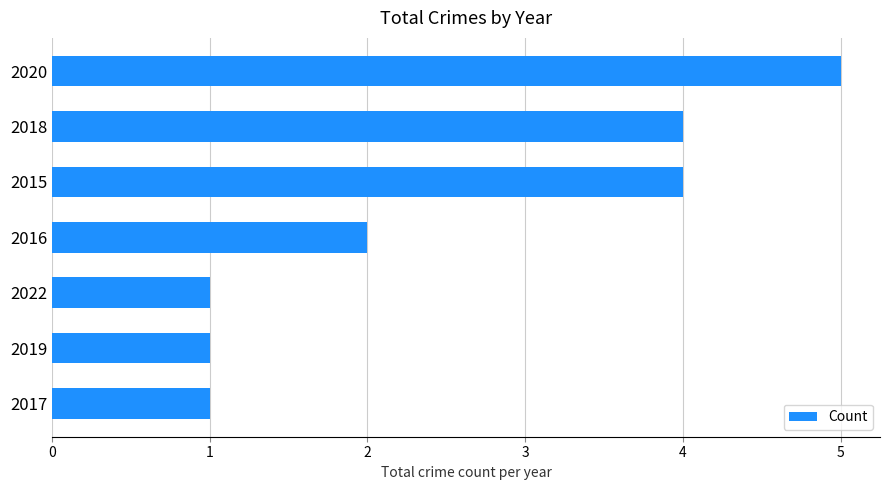

What is the smallest value displayed?

1